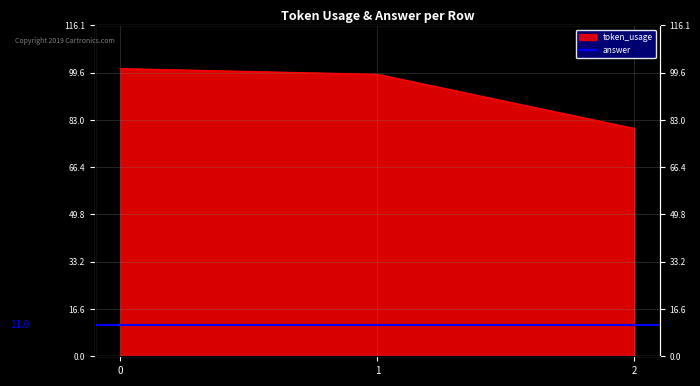

Reading left to right, what are all the values shown in this chart?

0=101	1=99	2=80